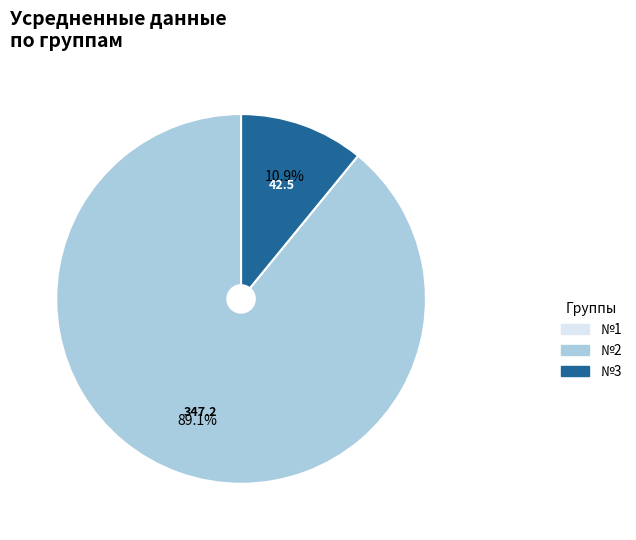

To the nearest percent, what is the average slice percentage?

33%